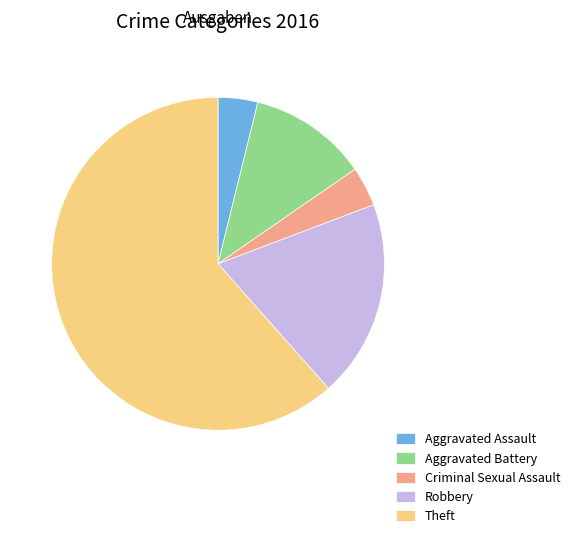

Which category has the biggest portion of the pie?

Theft